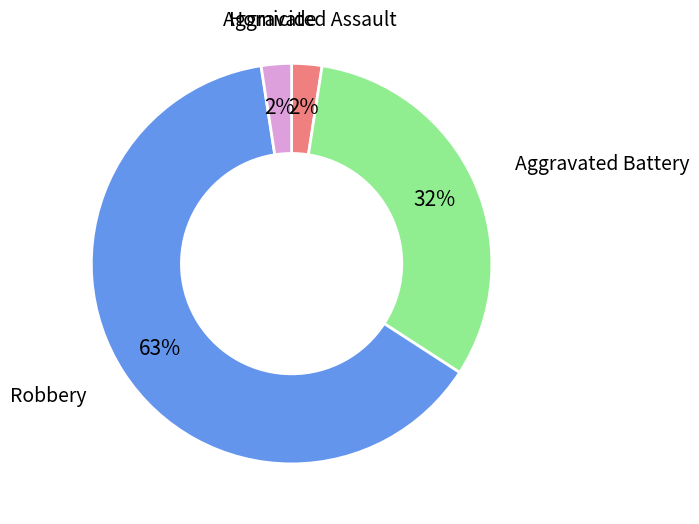

To the nearest percent, what portion does Homicide represent?

2%